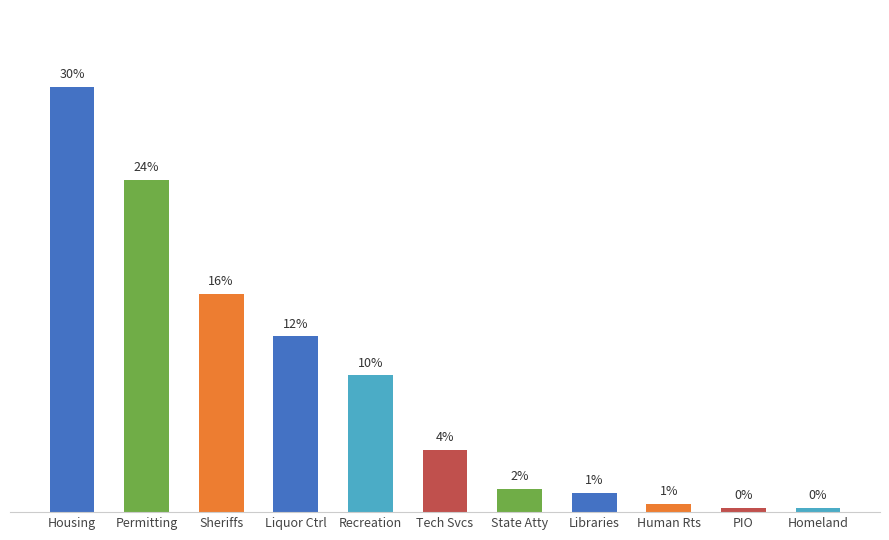

Rank the categories by value from highest to lowest.

Housing, Permitting, Sheriffs, Liquor Ctrl, Recreation, Tech Svcs, State Atty, Libraries, Human Rts, PIO, Homeland